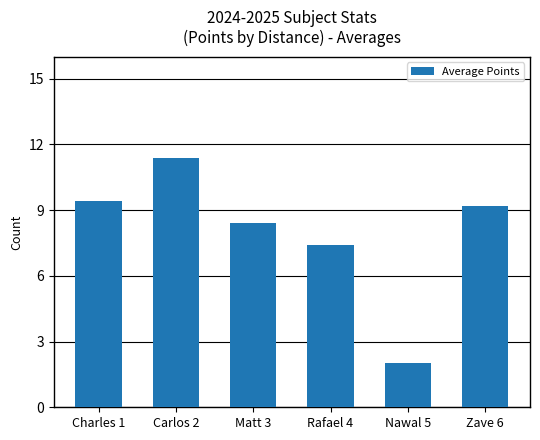

What is the greatest value displayed?

11.4